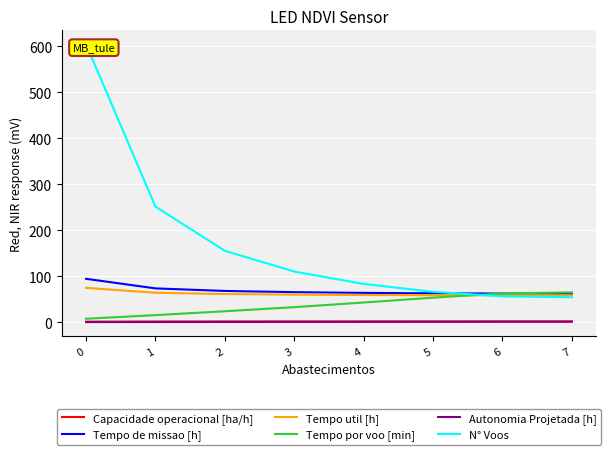

Which series has the widest spread of values?

N° Voos